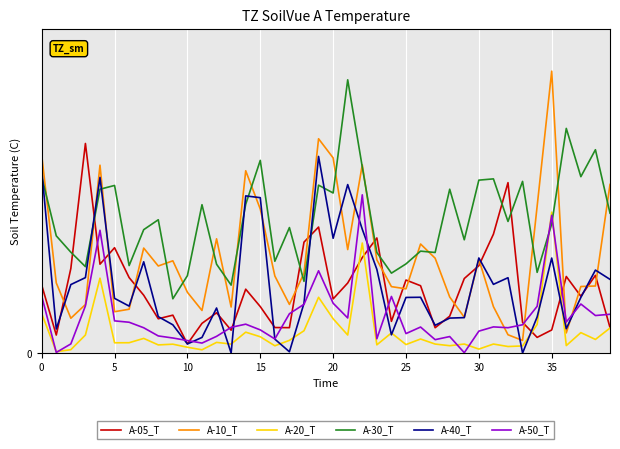

Is this an area chart (filled region under the line)?

No